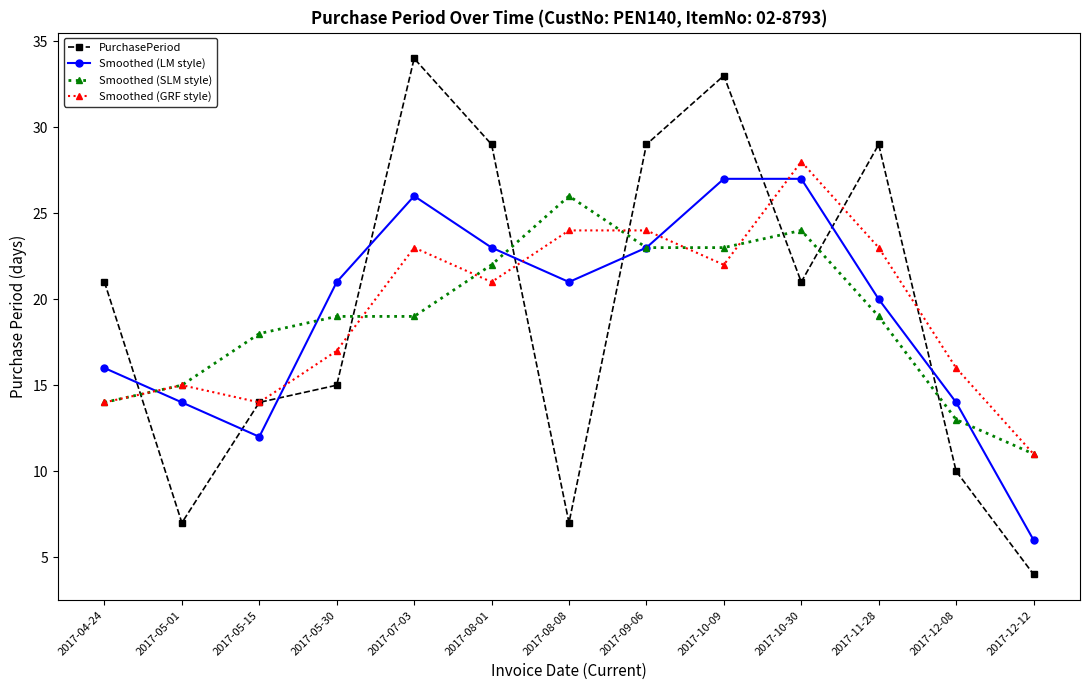

Read the Smoothed (GRF style) value at 2017-05-30.

17